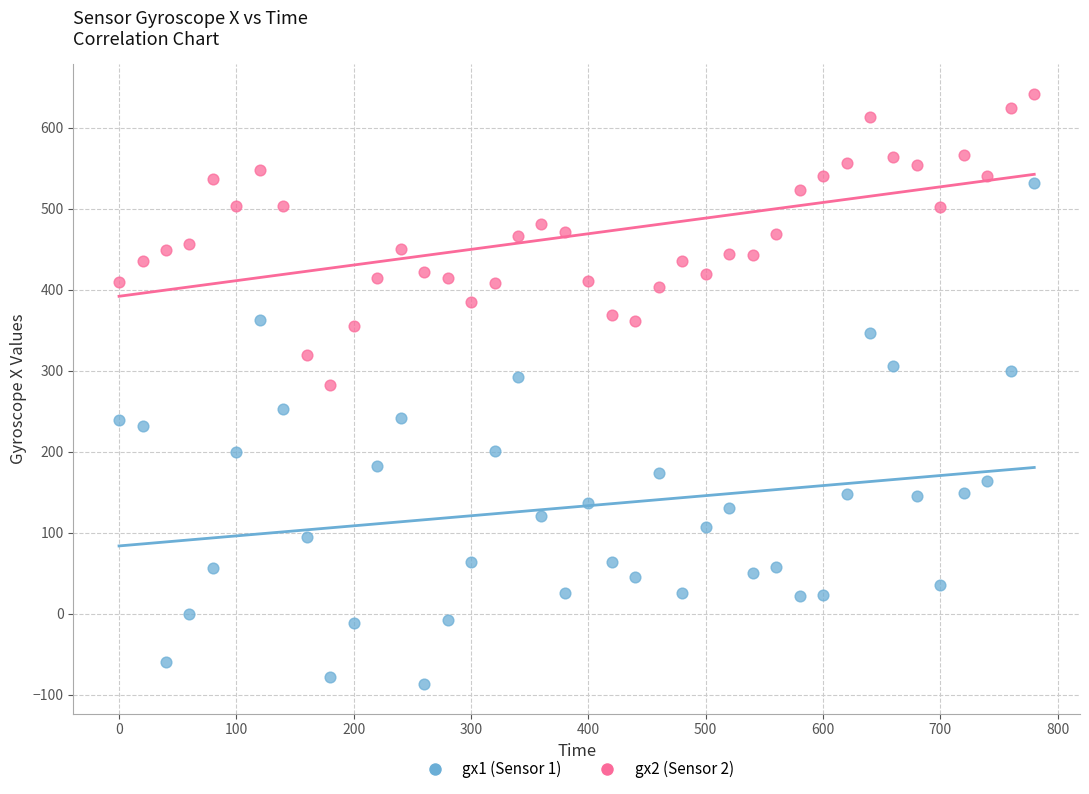

Across all data points, what is the range of X values (max minus min)?

780